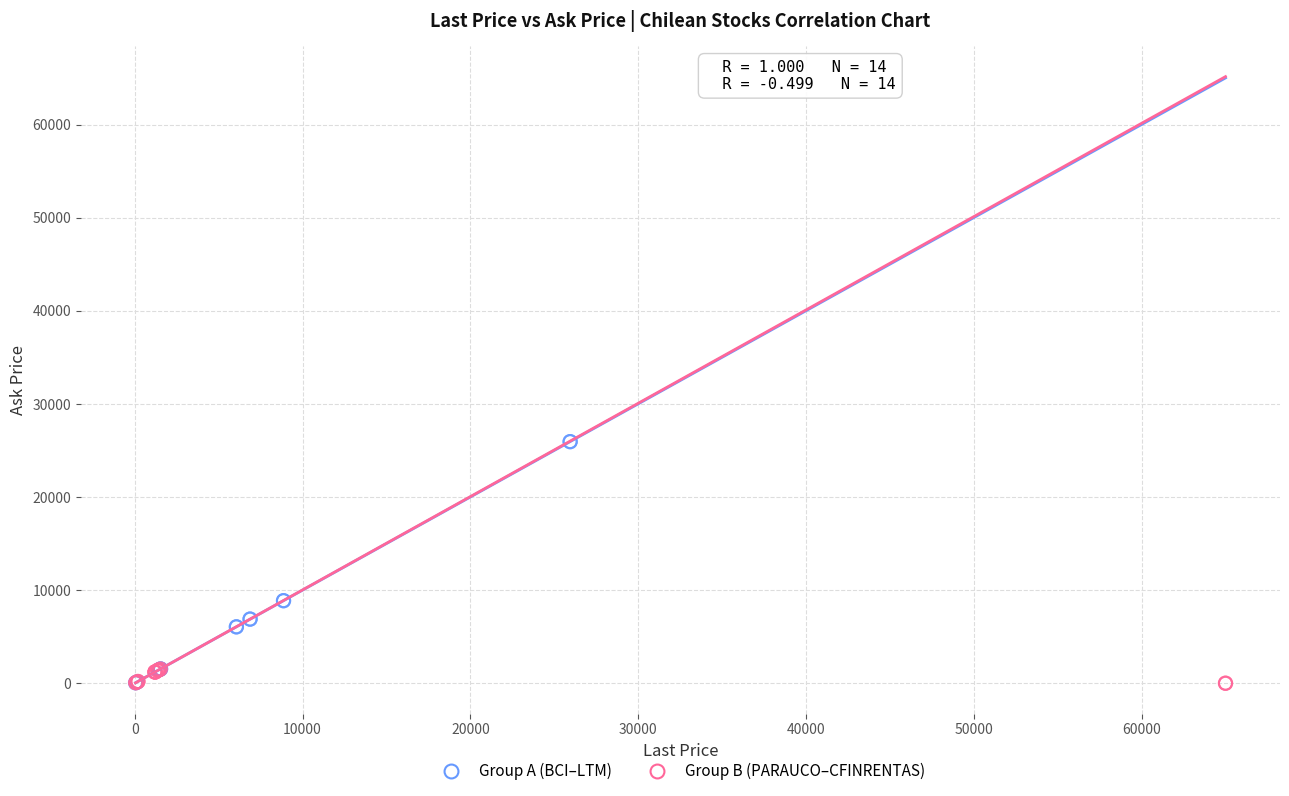

Which series has the widest spread of Y values?

Group A (BCI–LTM)